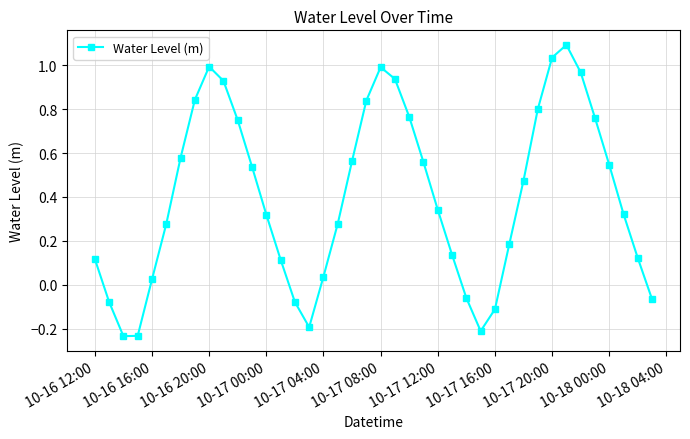

Does the chart have visible grid lines?

Yes